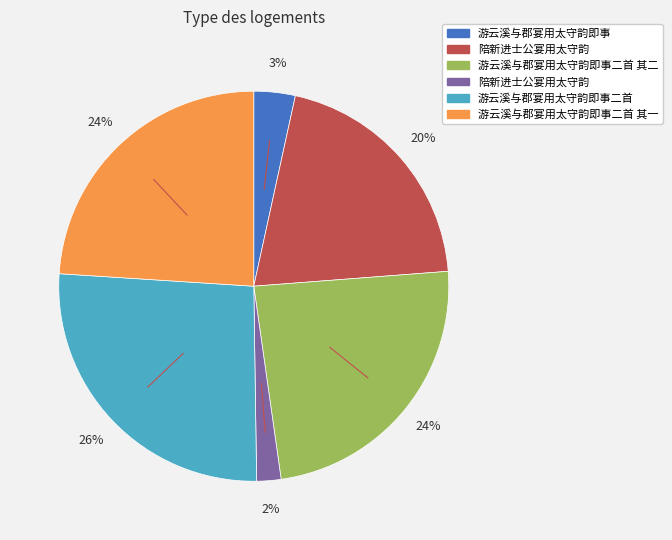

Is there any slice that represents more than half of the pie?

No